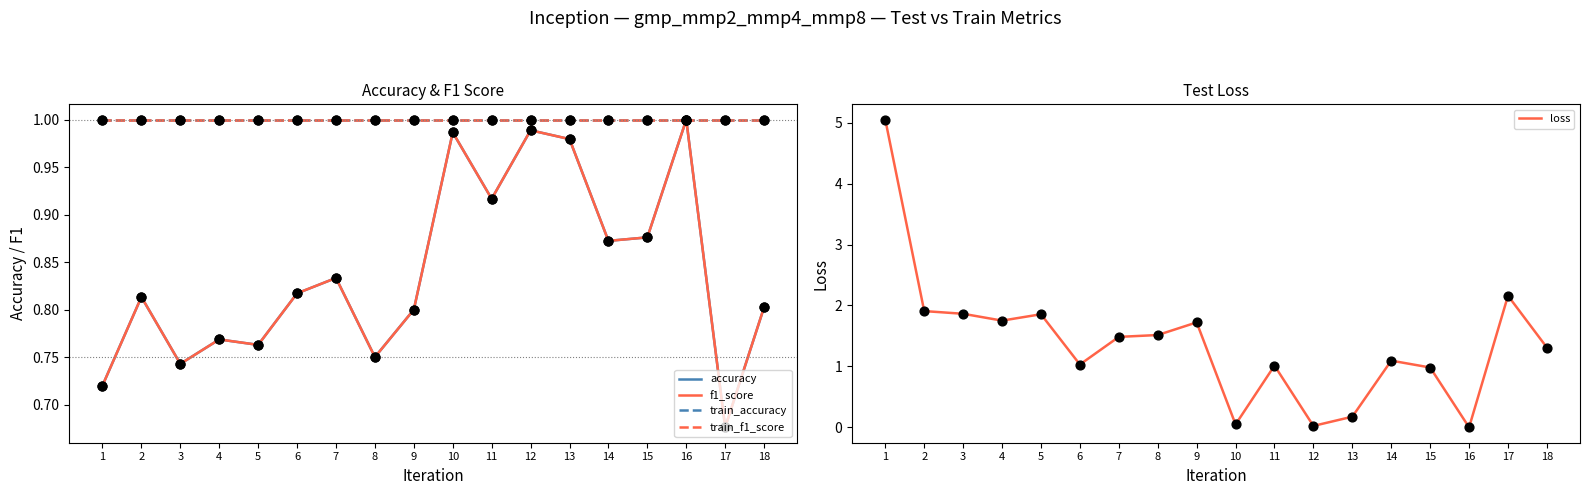

What is the total value across all series at 11?

4.8